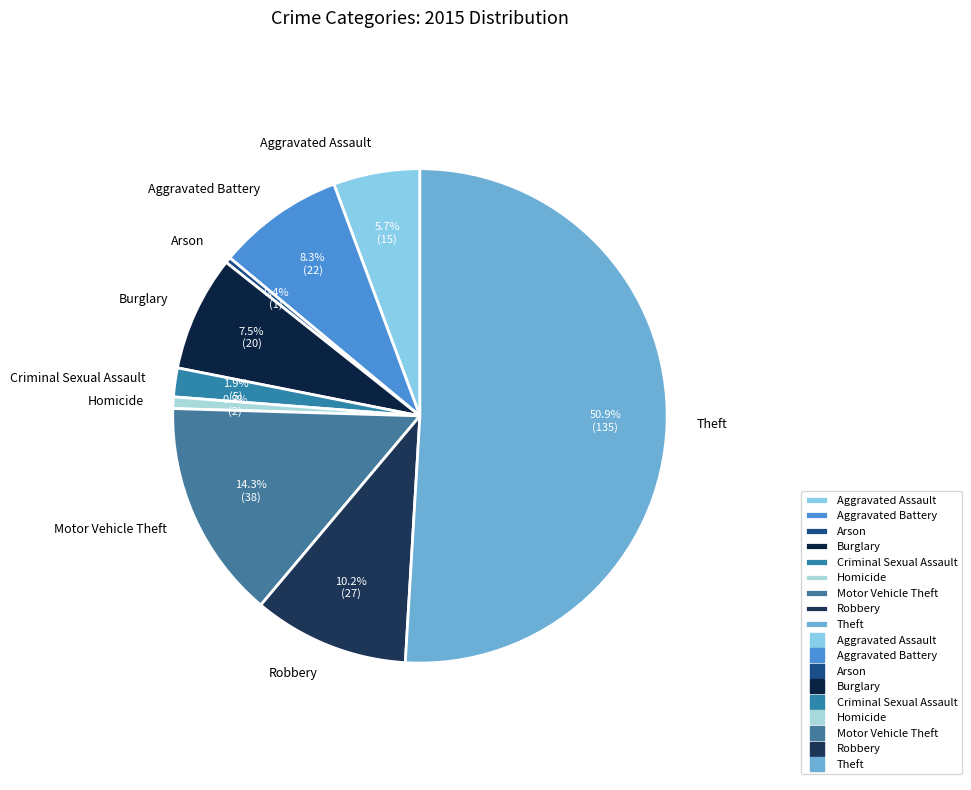

Which slice is the largest?

Theft